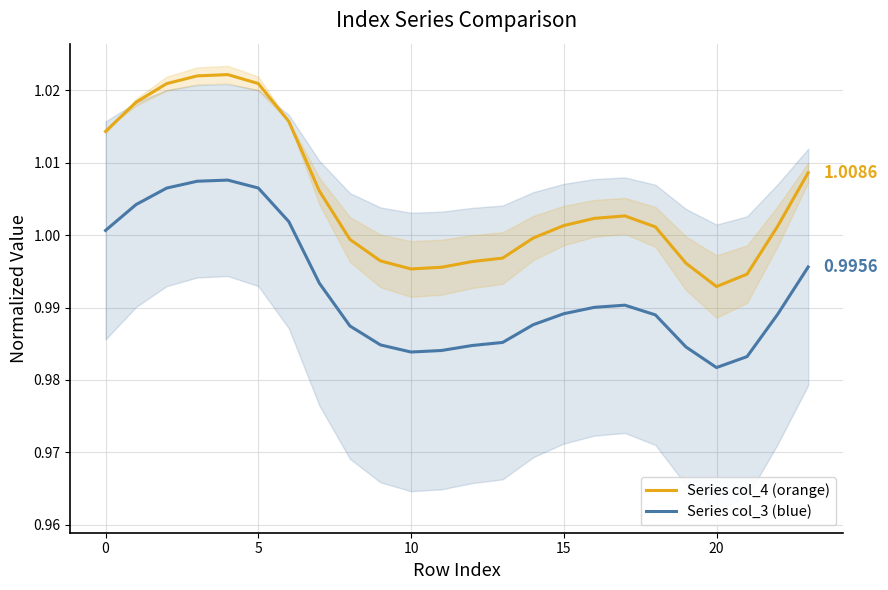

The value of Series col_3 (blue) at 10 is 1.8. True or false?

False